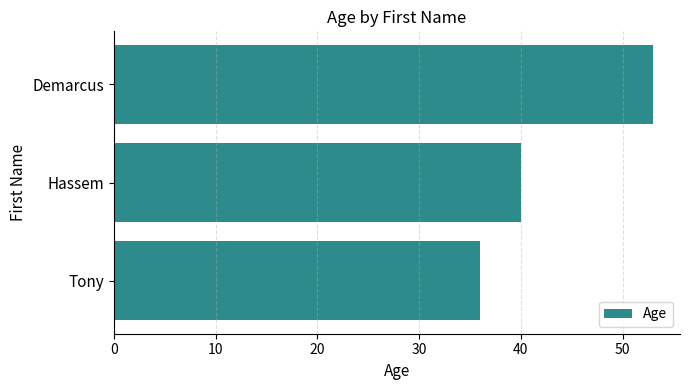

Between Tony and Demarcus, which is larger?

Demarcus